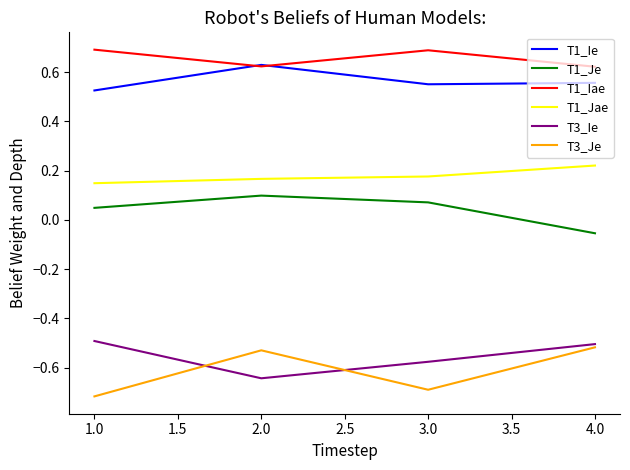

What position from the left is 3.0?

3